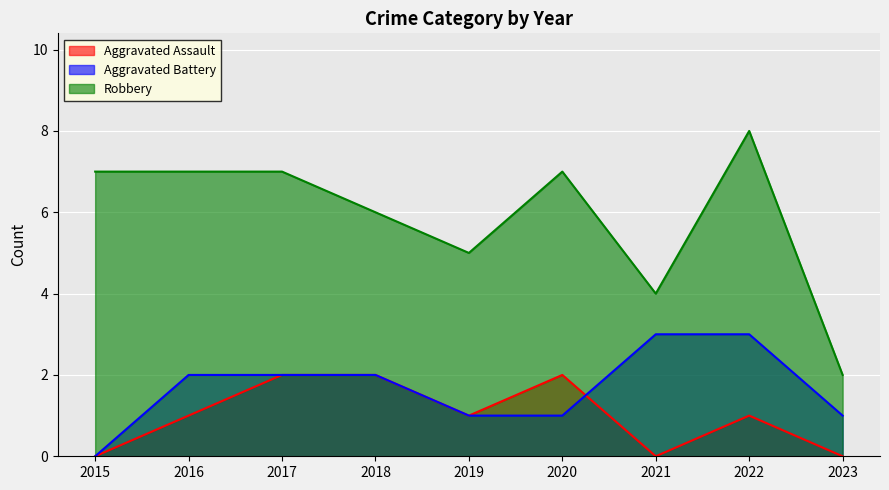

How many positive values does the Aggravated Assault series have?

6